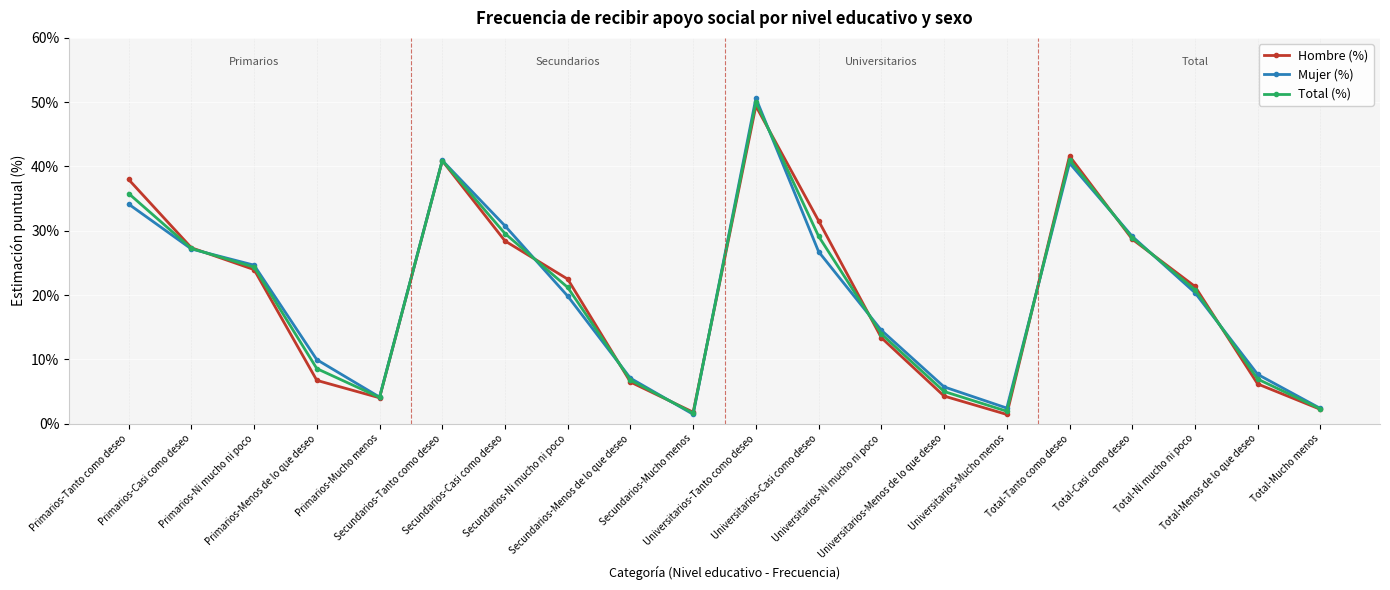

The Total (%) series shows 5.0 at Universitarios-Menos de lo que deseo. True or false?

True